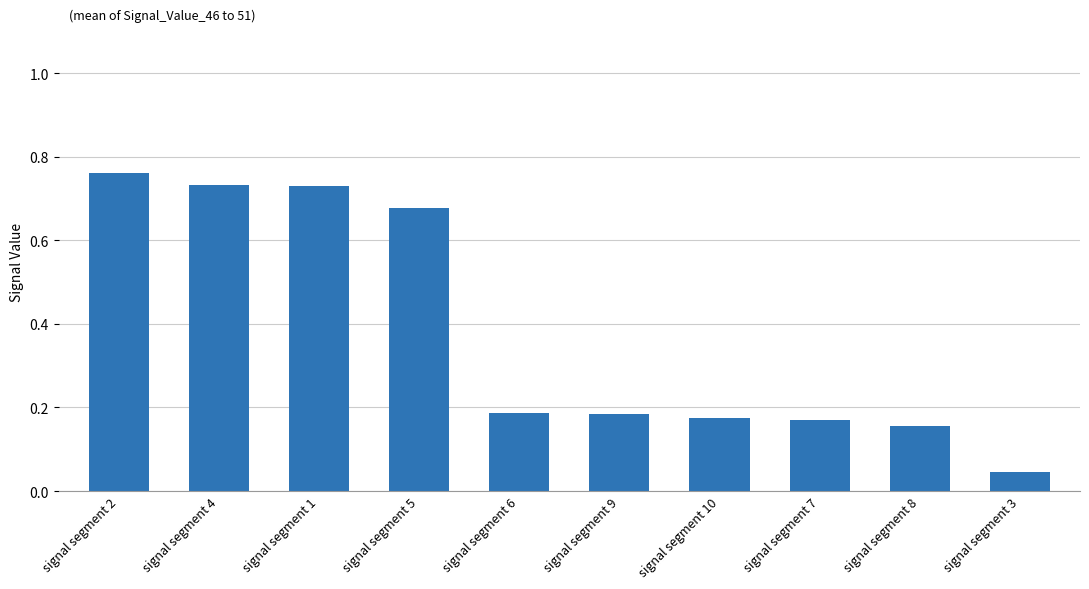

What is the sum of all values?

3.8